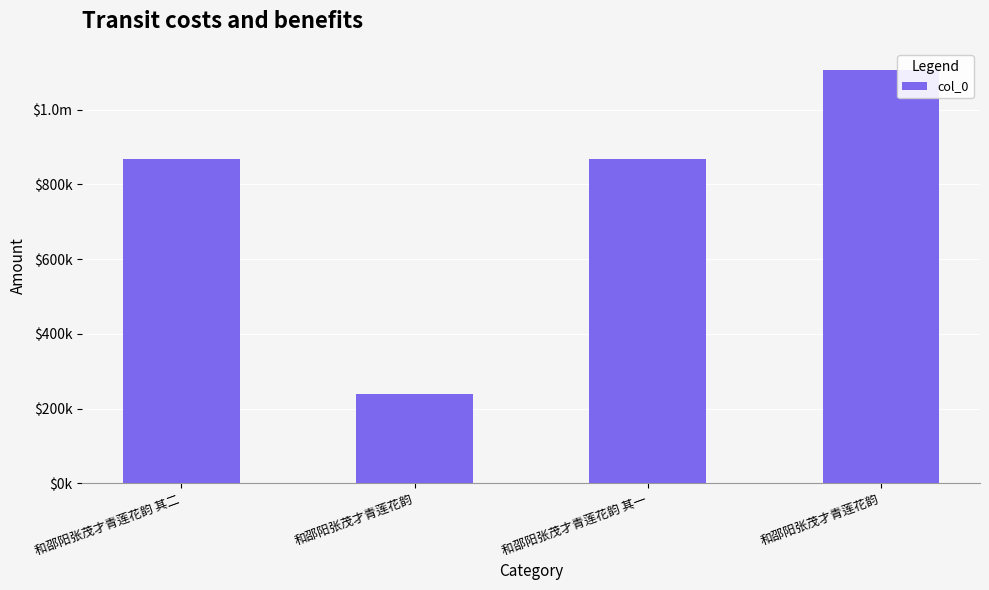

What is the label of the 1st bar from the left?

和邵阳张茂才青莲花韵 其二